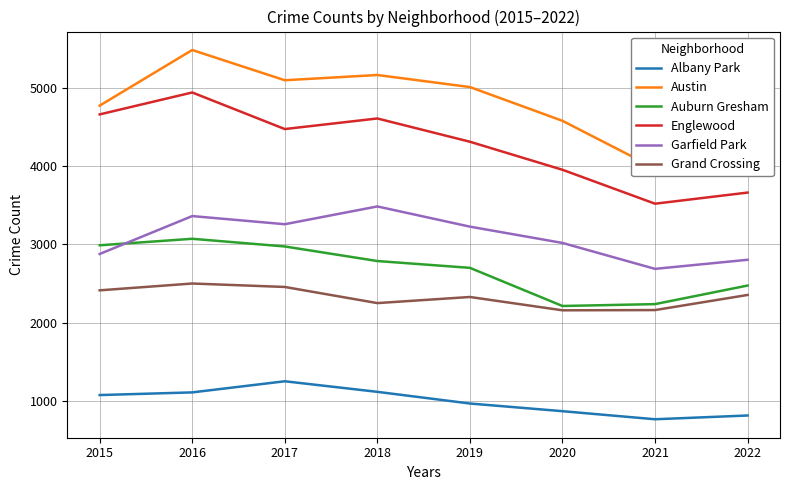

Which category has the lowest value in the Englewood series?

2021